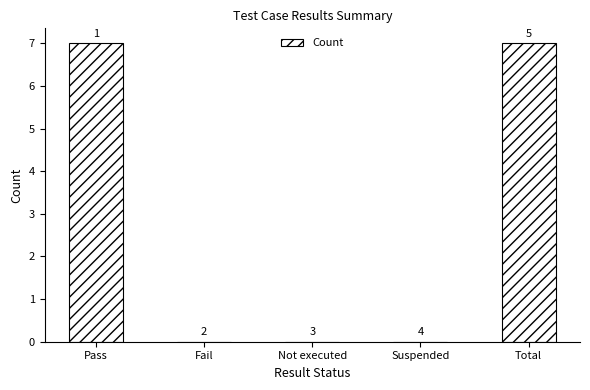

Are the bars horizontal?

No